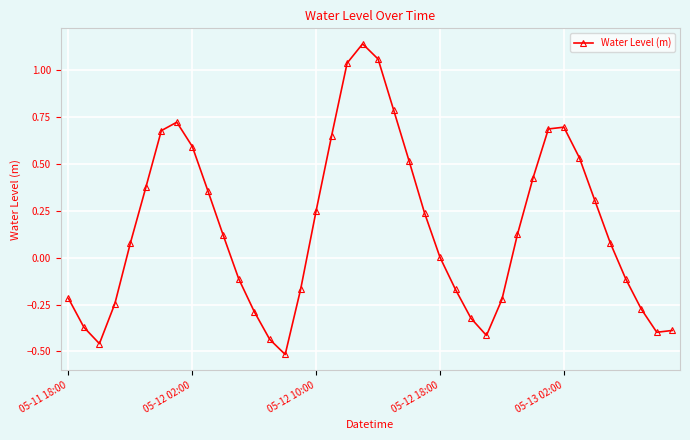

Is this an area chart (filled region under the line)?

No